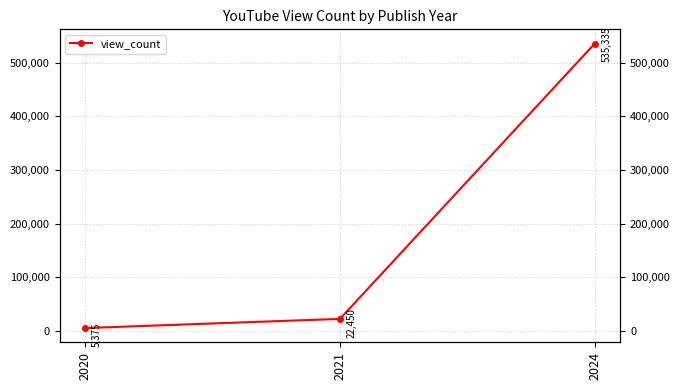

What is the average value?

187720